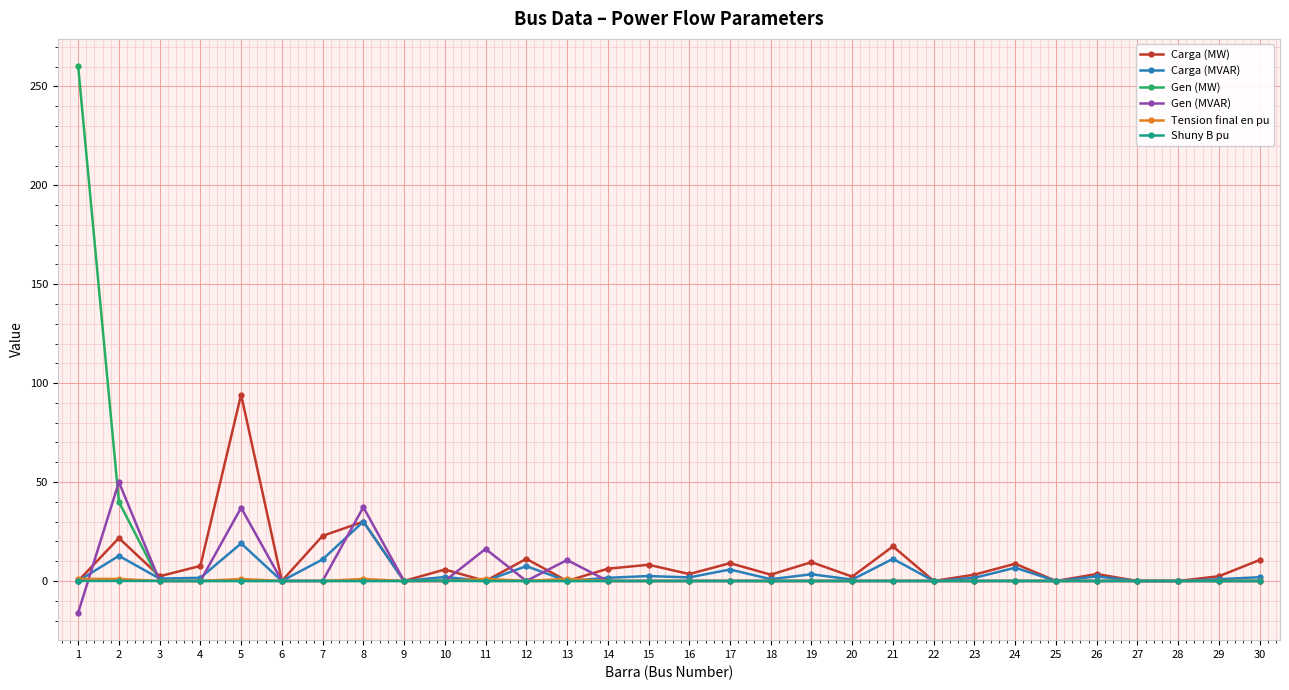

At which category does Carga (MW) reach its first local peak?

2